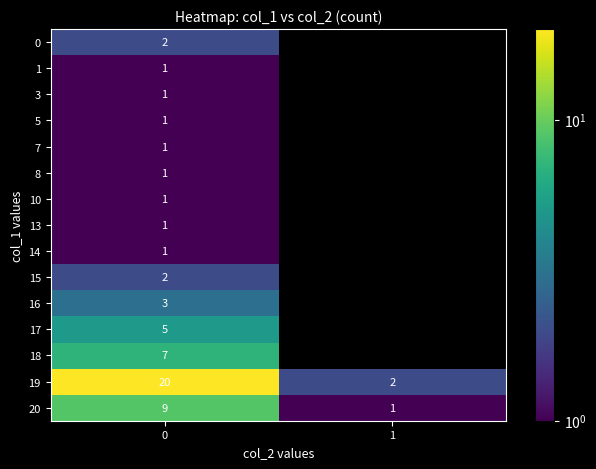

What is the difference between the highest and lowest values at 0?

19